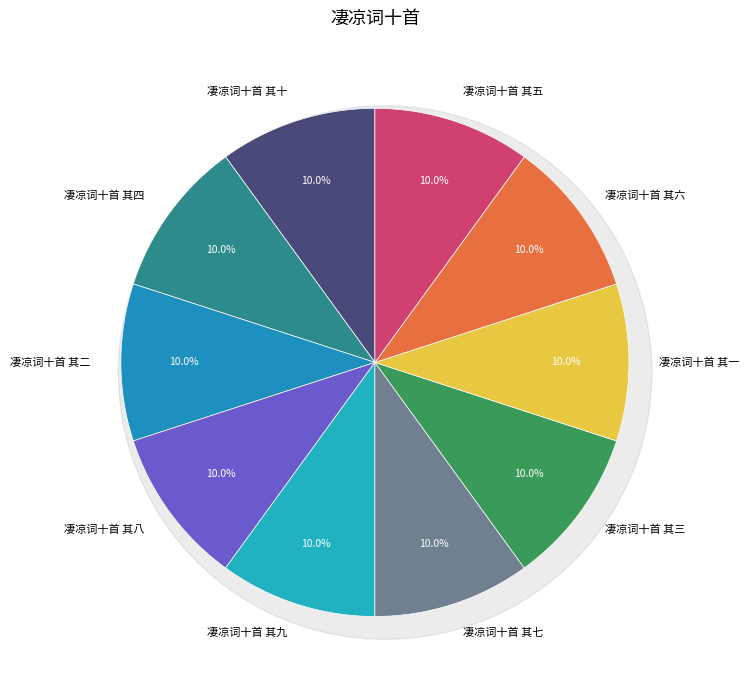

To the nearest percent, what is the average slice percentage?

10%